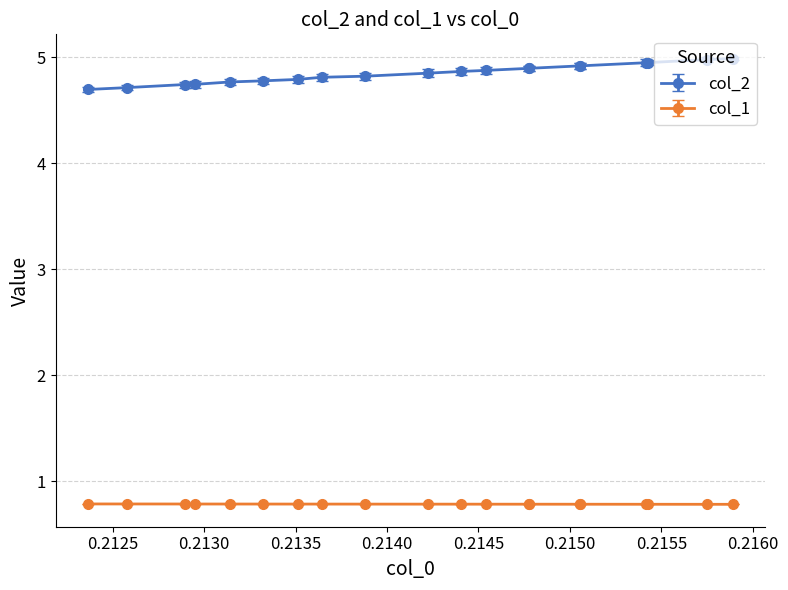

How many series are shown in this chart?

2